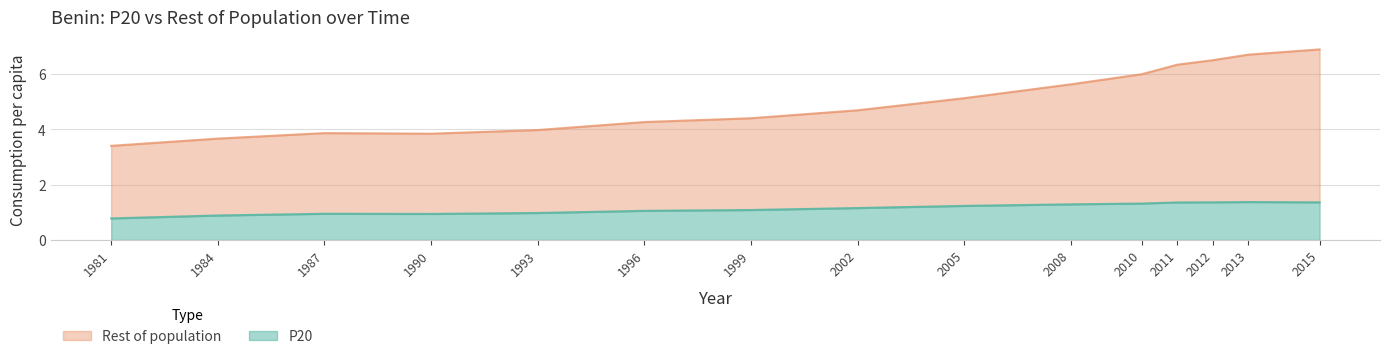

Which category has the lowest value in the Rest of population series?

1981